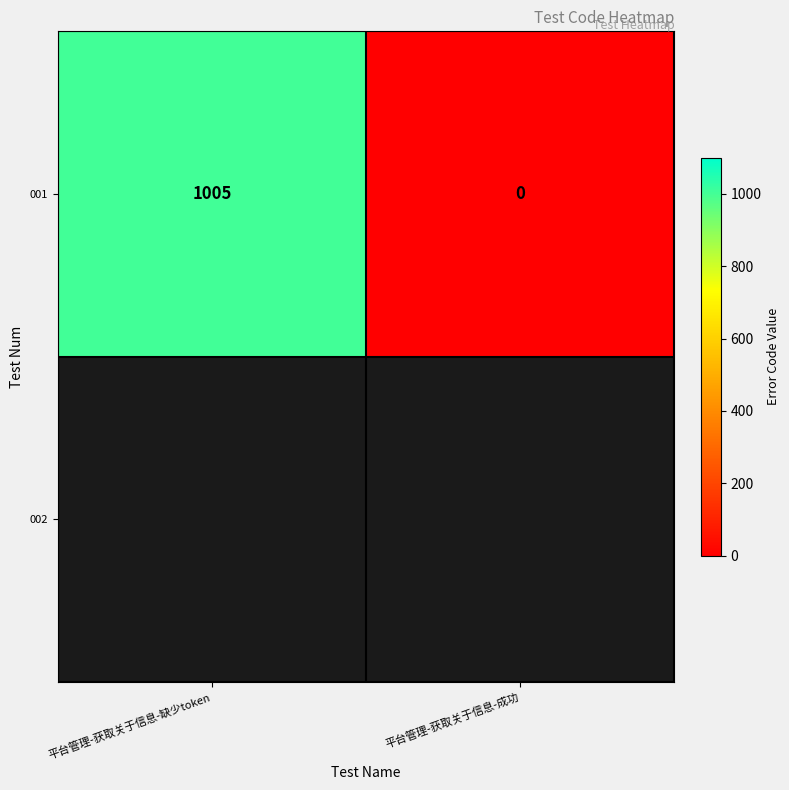

What is the difference between the values at 平台管理-获取关于信息-缺少token and 平台管理-获取关于信息-成功?

1005